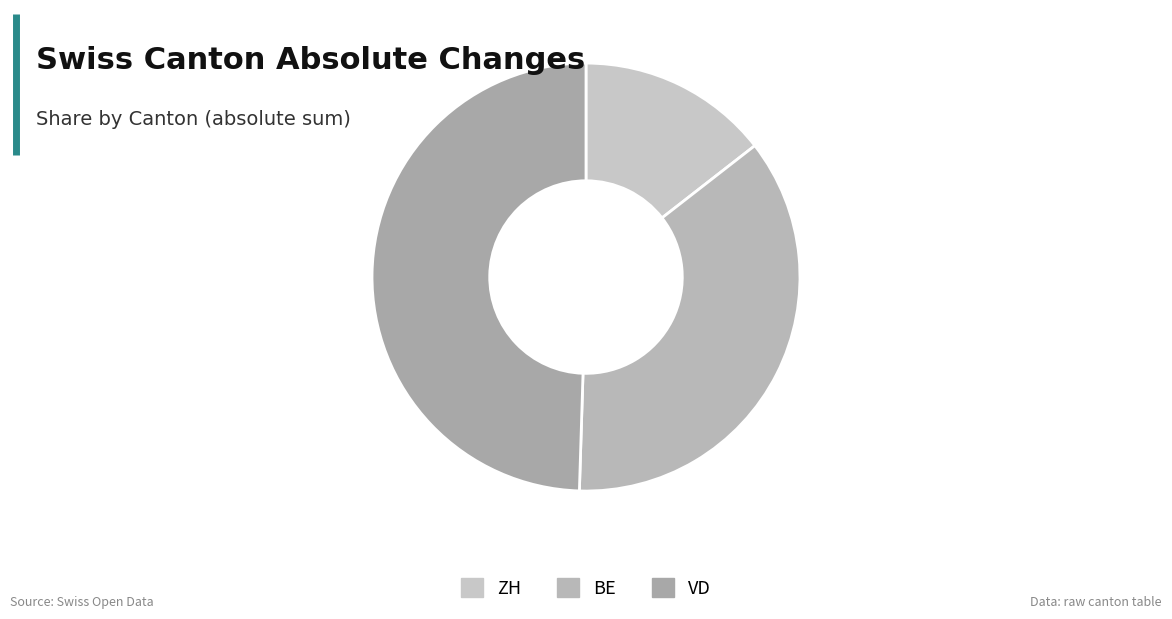

What is the smallest slice in the pie chart?

ZH